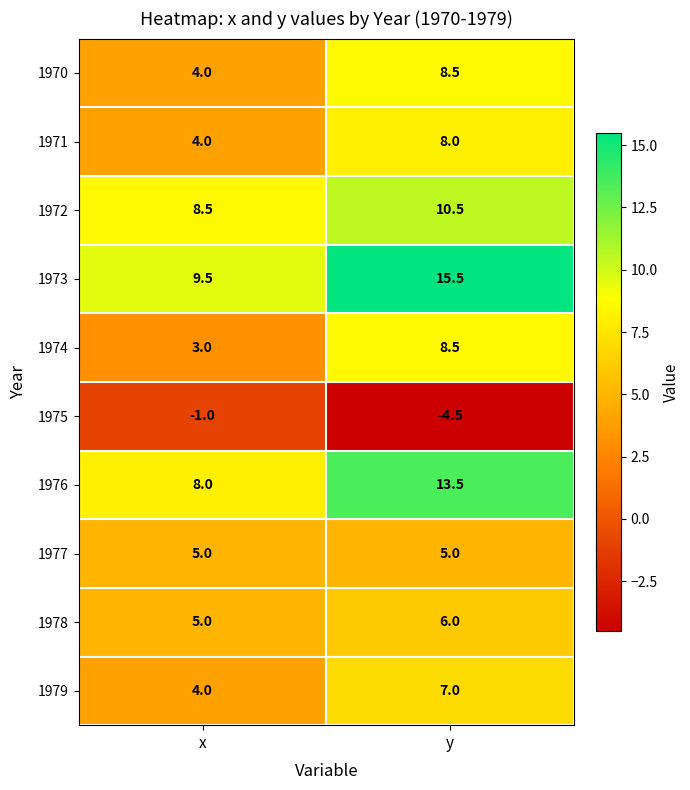

Read the 1975 value at x.

-1.0